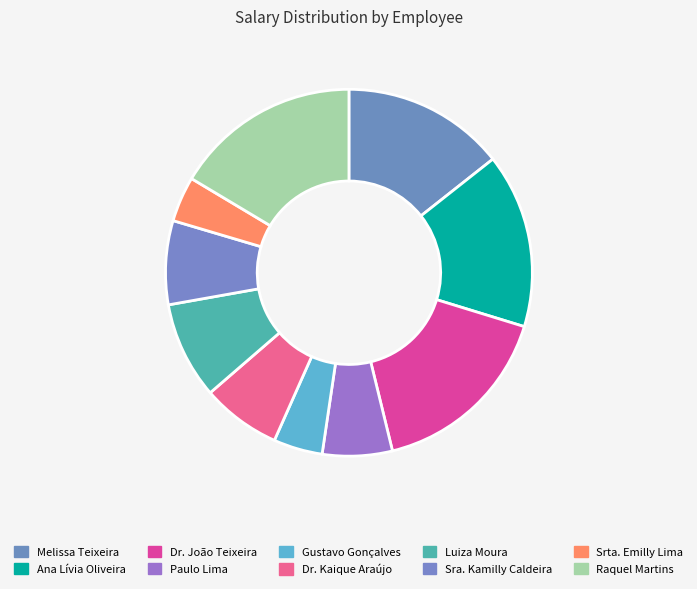

To the nearest percent, what portion does Paulo Lima represent?

6%